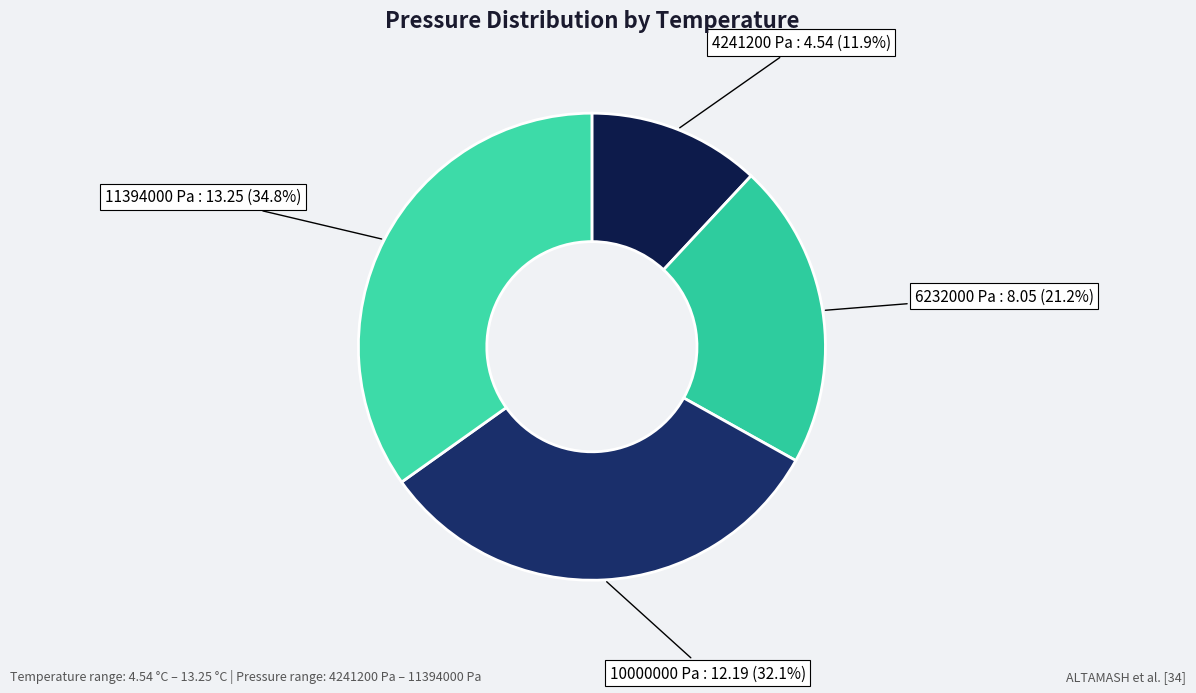

To the nearest percent, what portion does 11394000 Pa represent?

35%